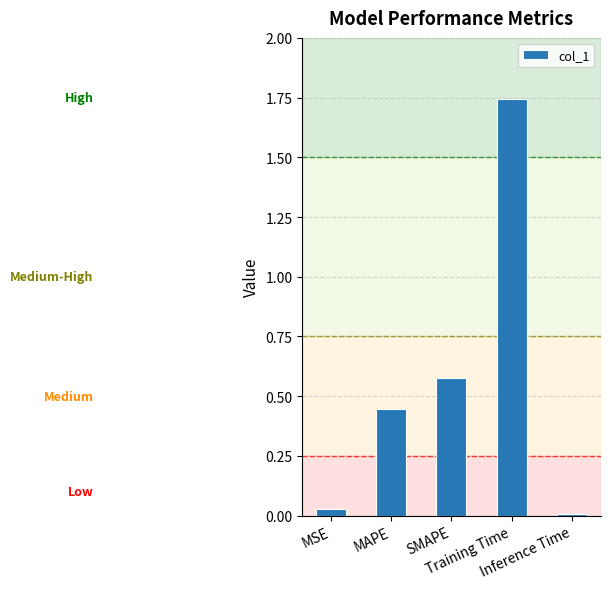

What is the label of the 3rd bar from the left?

SMAPE